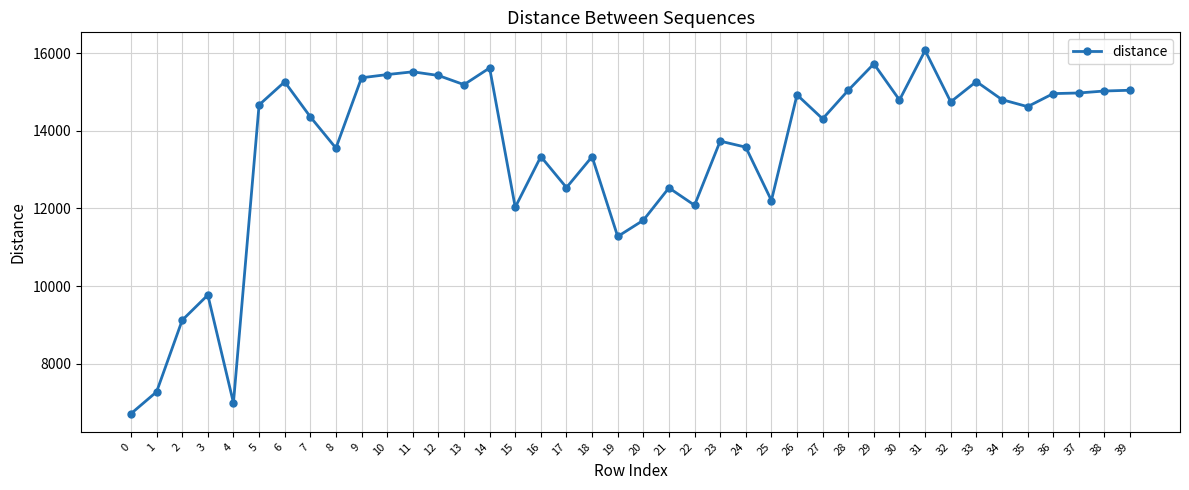

What is the smallest value displayed?

6715.3